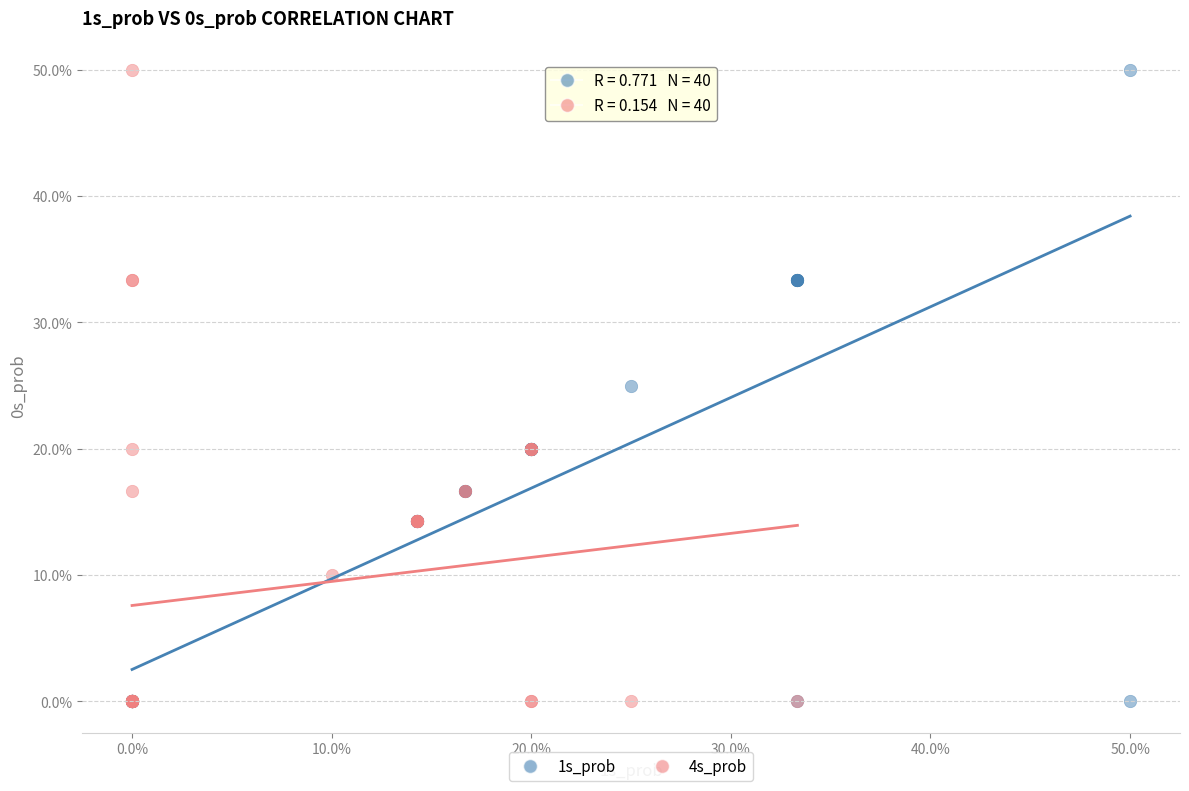

What are all the series names shown in the legend?

1s_prob, 4s_prob